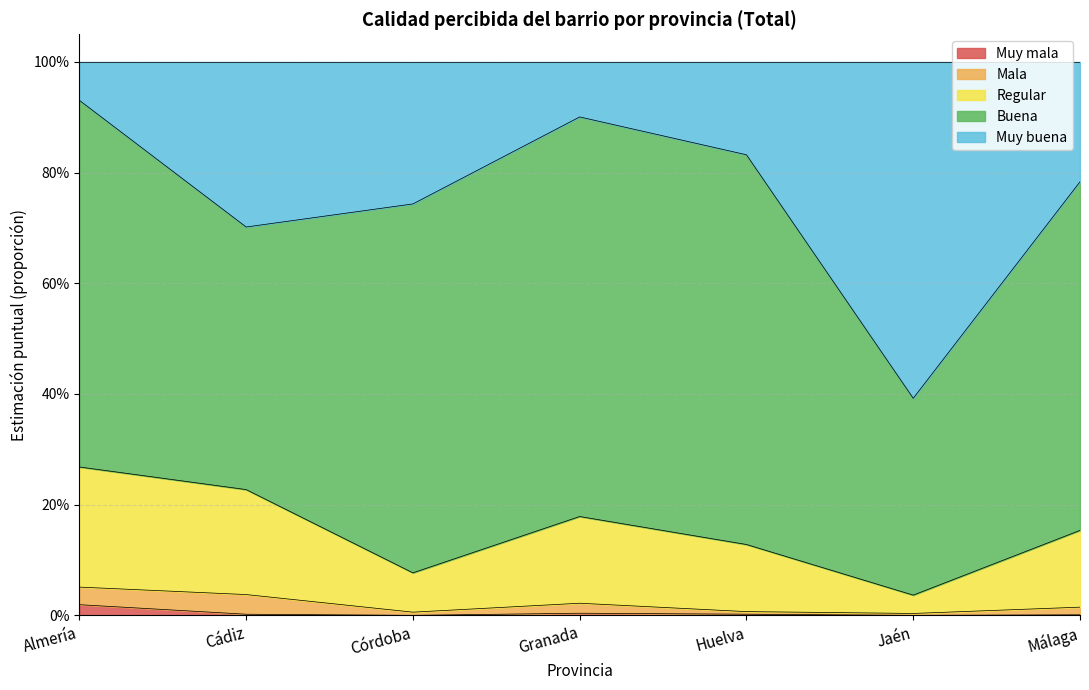

How many values in the Muy mala series exceed 0?

5